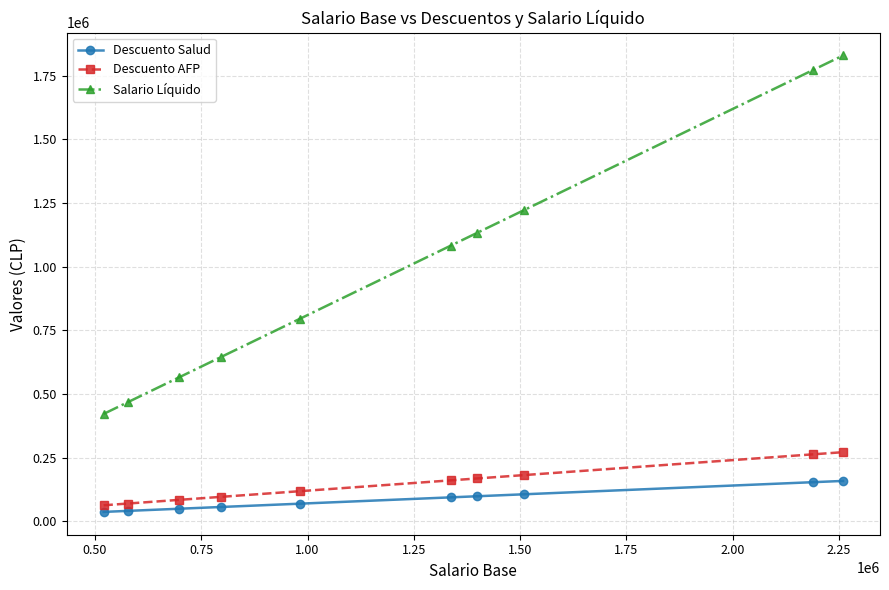

What is the difference between the maximum and minimum values in the Descuento Salud series?

121740.4